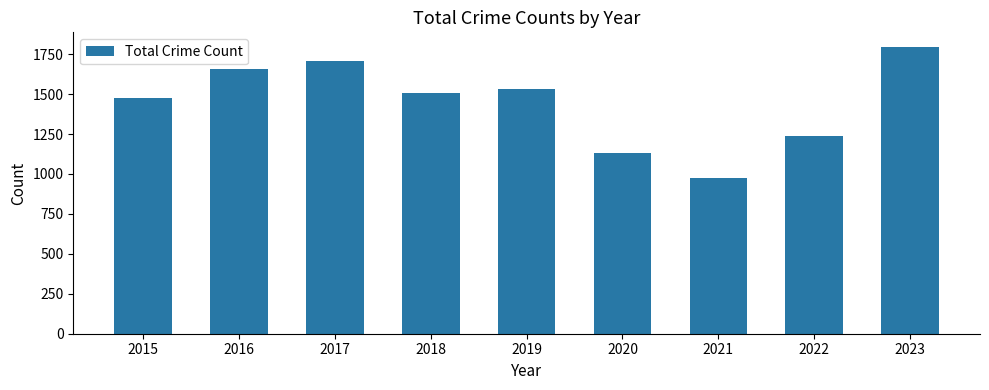

How many bars are there in total?

9